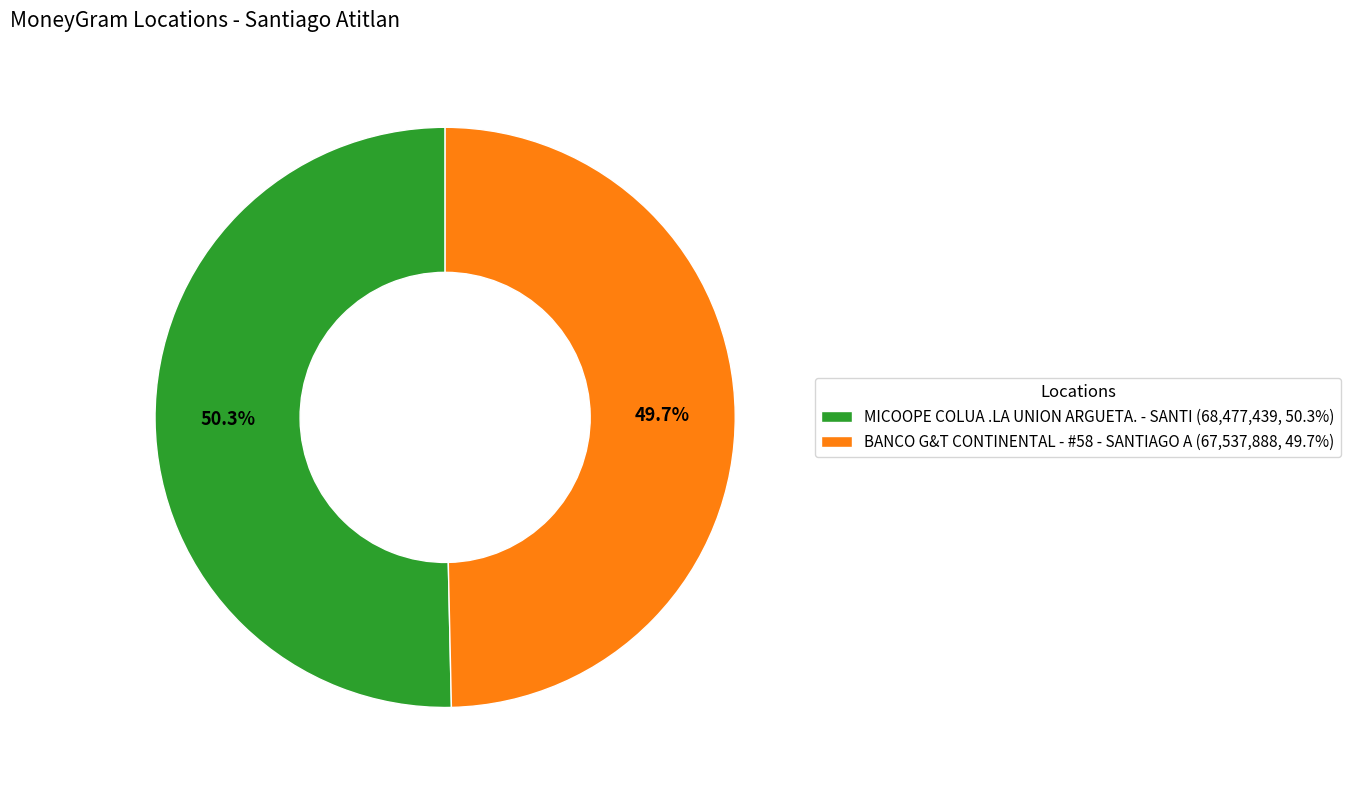

Between BANCO G&T CONTINENTAL - #58 - SANTIAGO A (67,537,888, 49.7%) and MICOOPE COLUA .LA UNION ARGUETA. - SANTI (68,477,439, 50.3%), which is larger?

MICOOPE COLUA .LA UNION ARGUETA. - SANTI (68,477,439, 50.3%)